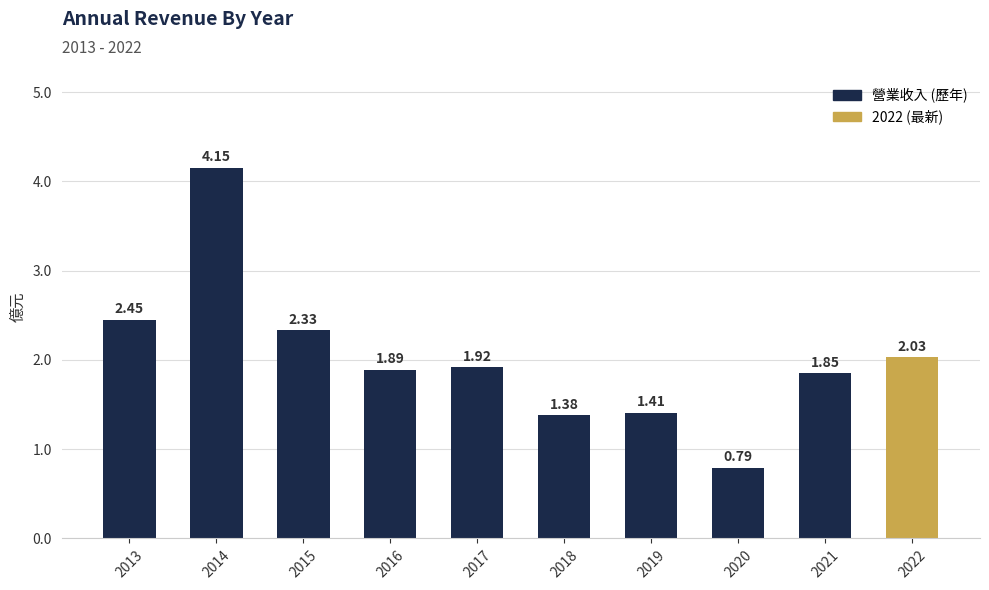

List the labels in order of value, smallest first.

2020, 2018, 2019, 2021, 2016, 2017, 2022, 2015, 2013, 2014